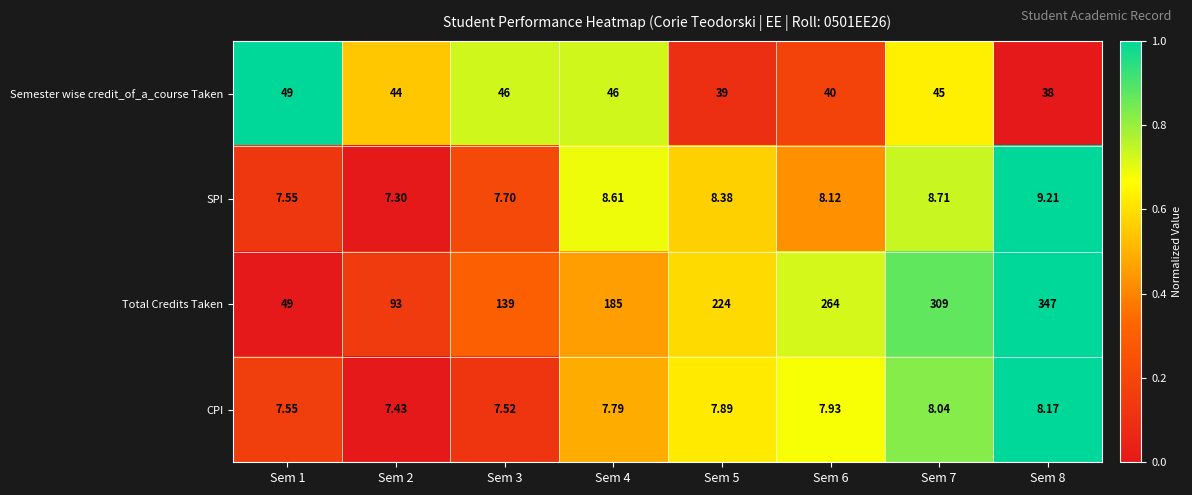

Which series has the largest range (max minus min)?

Total Credits Taken